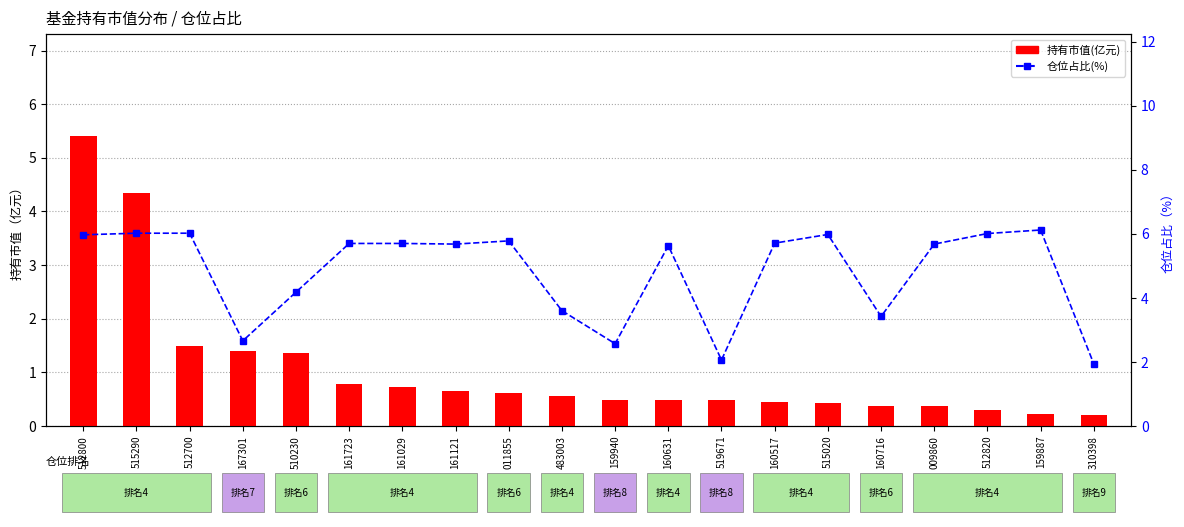

Reading right to left, transcribe all the data shown in this chart.

持有市值(亿元): 0.2	0.2	0.3	0.4	0.4	0.4	0.4	0.5	0.5	0.5	0.6	0.6	0.7	0.7	0.8	1.4	1.4	1.5	4.3	5.4
仓位占比(%): 1.9	6.1	6.0	5.7	3.4	6.0	5.7	2.1	5.6	2.6	3.6	5.8	5.7	5.7	5.7	4.2	2.7	6.0	6.0	6.0